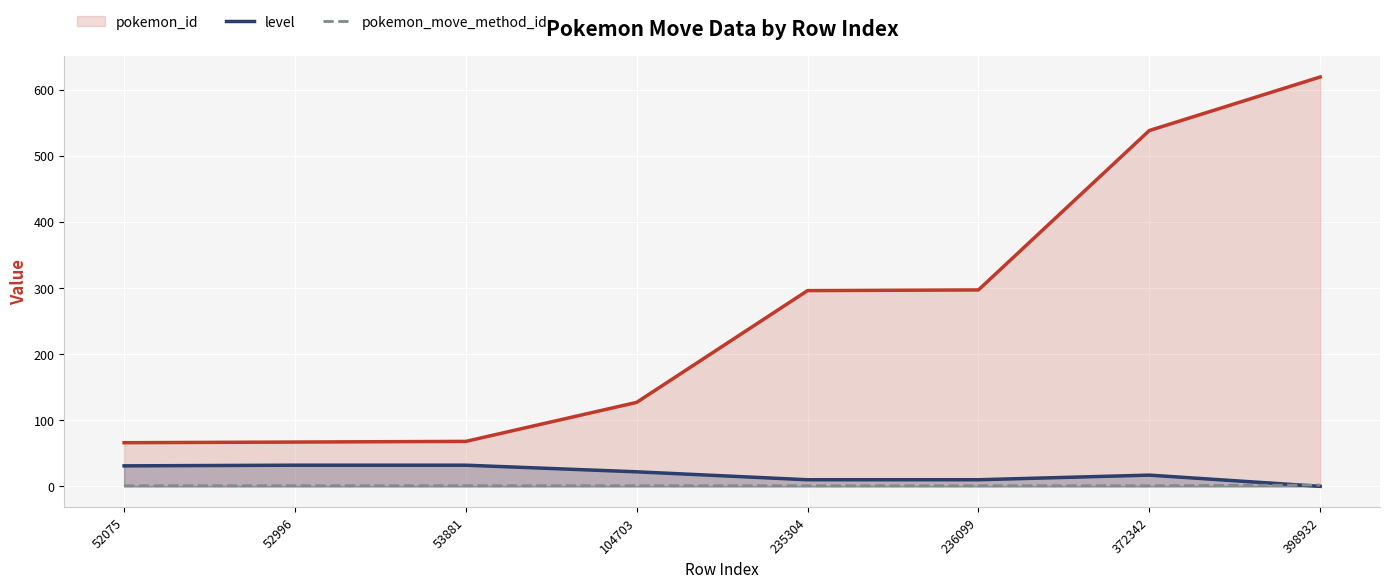

List the series in order of their peak value, highest first.

pokemon_id, level, pokemon_move_method_id